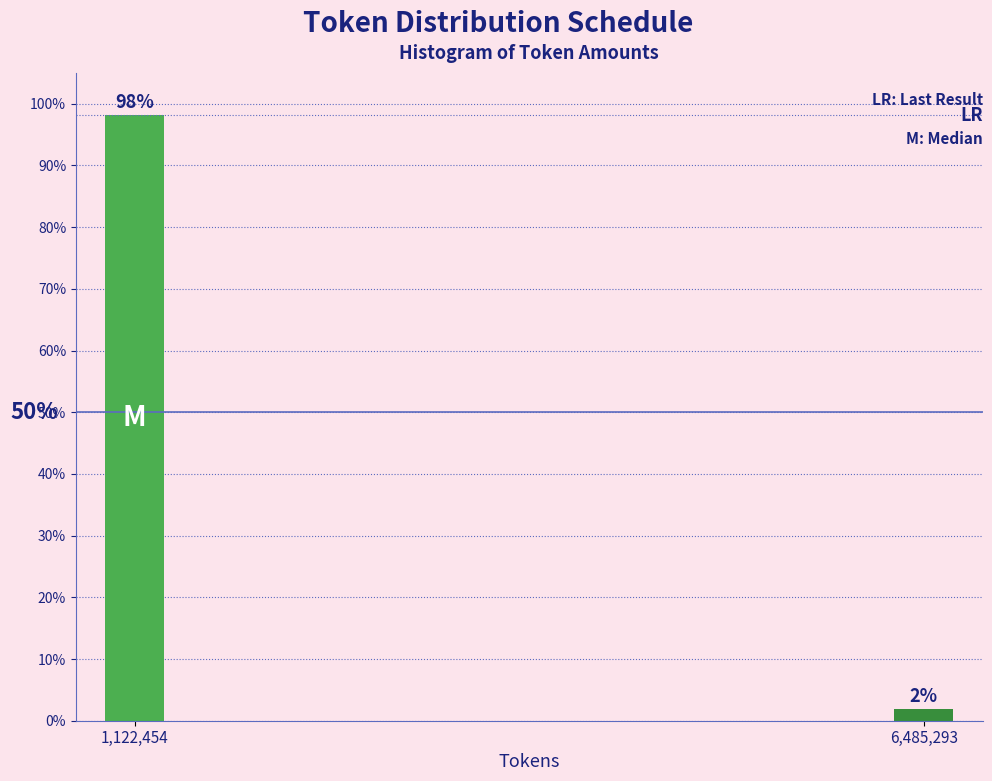

Are the bars horizontal?

No